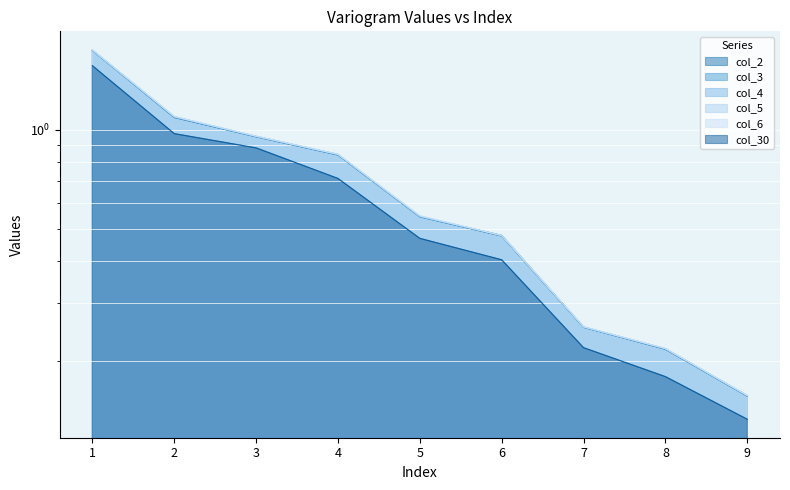

Rank the series by their maximum value, from lowest to highest.

col_30, col_2, col_4, col_3, col_5, col_6